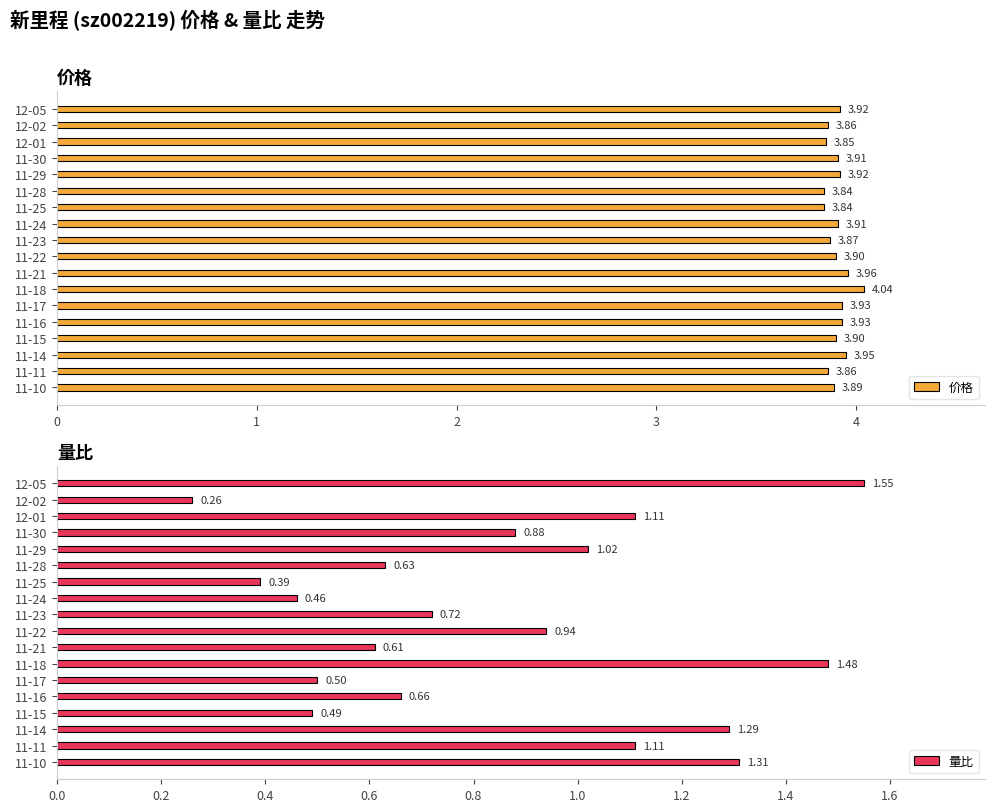

What is the average value of the 量比 series?

0.9